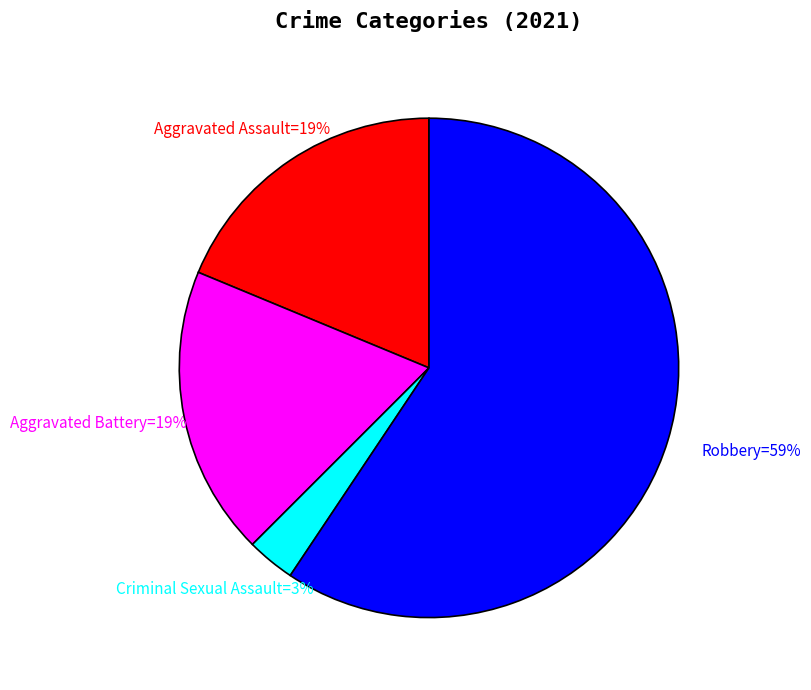

Is there any slice that represents more than half of the pie?

Yes